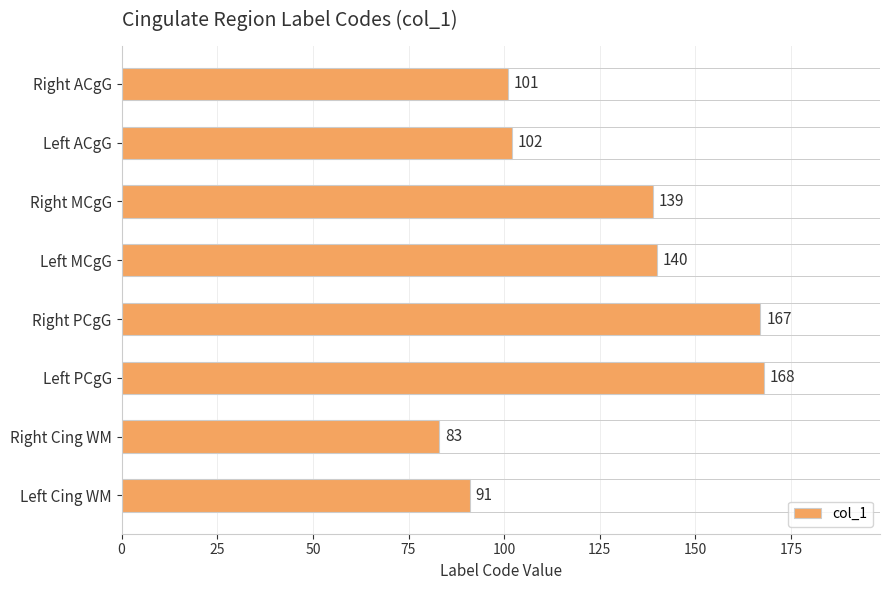

What position from the top is Left MCgG?

4